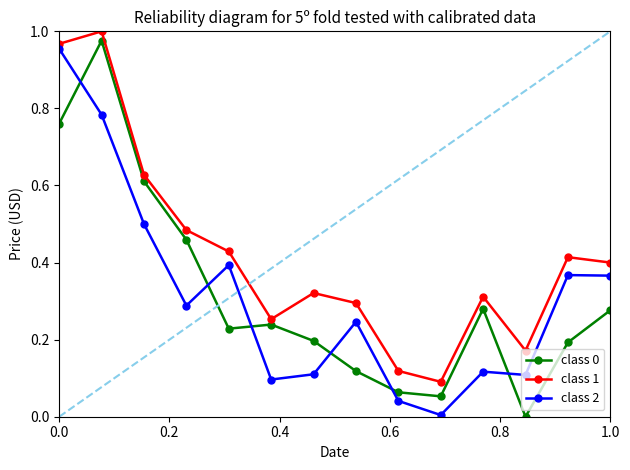

How many lines are shown in the chart?

3